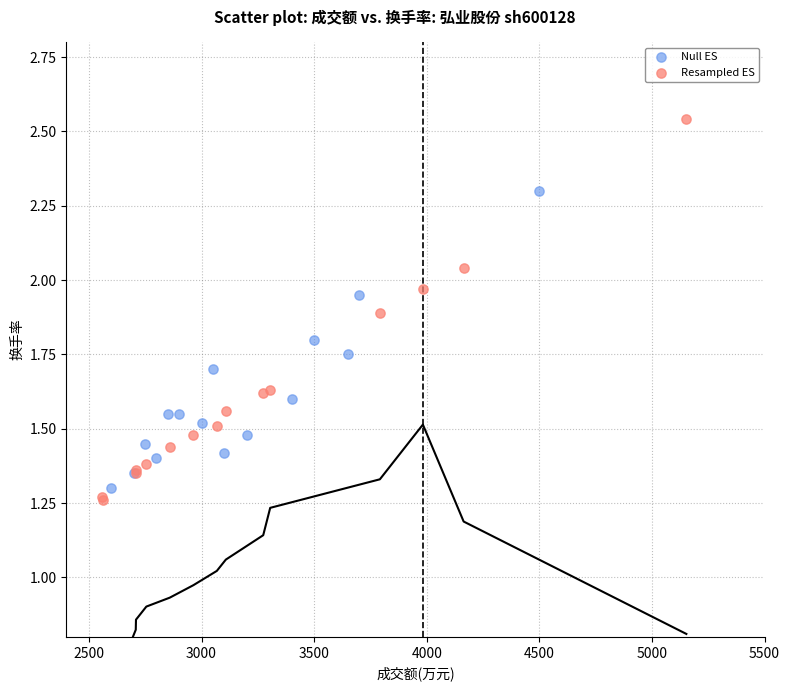

Which series contains the highest Y value?

Resampled ES